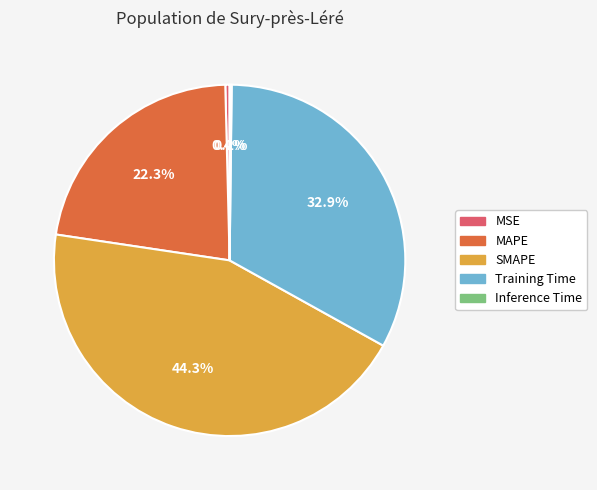

What percentage is the SMAPE slice, to the nearest percent?

44%